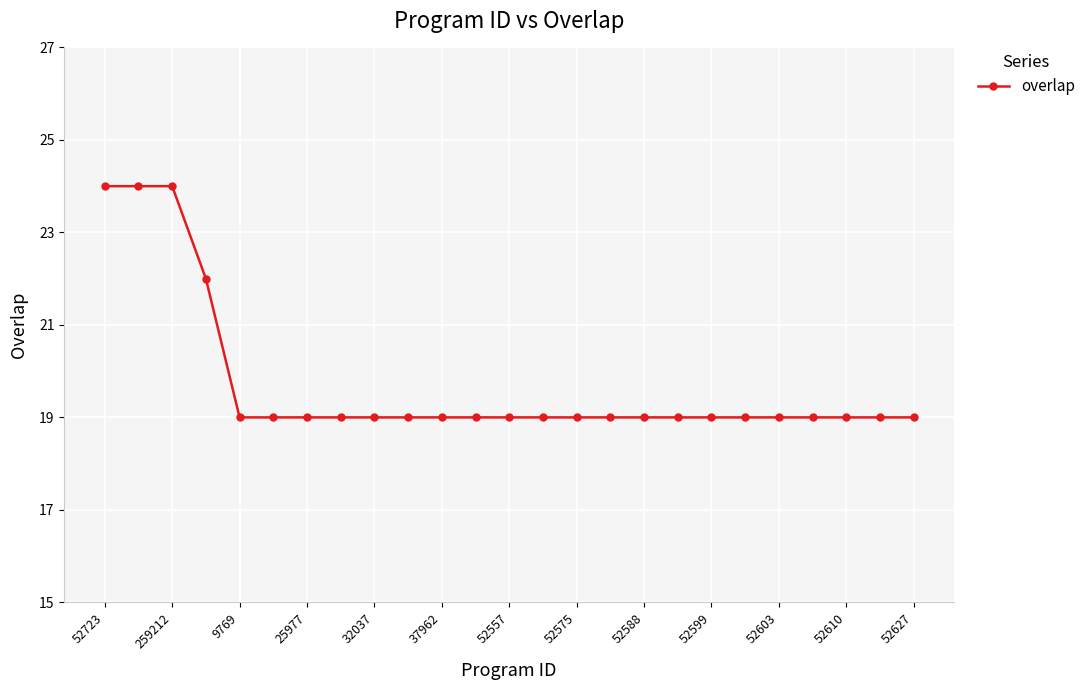

What is the value of the 2nd point from the left?

24